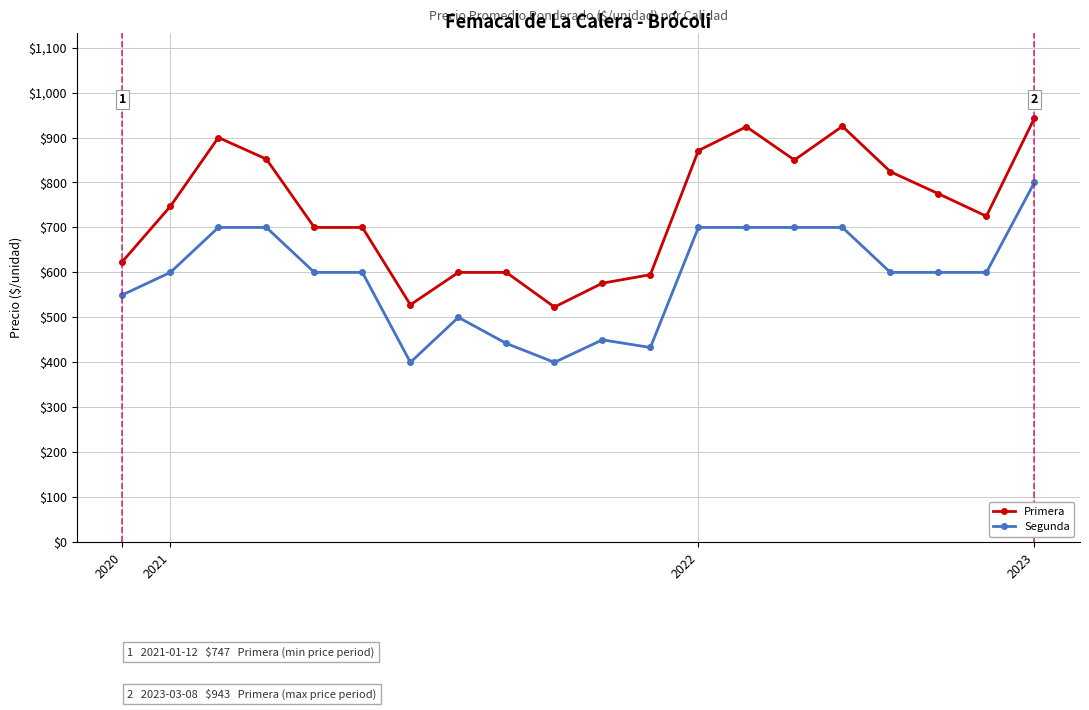

What is the value of the Segunda point at the 16th from the left?

700